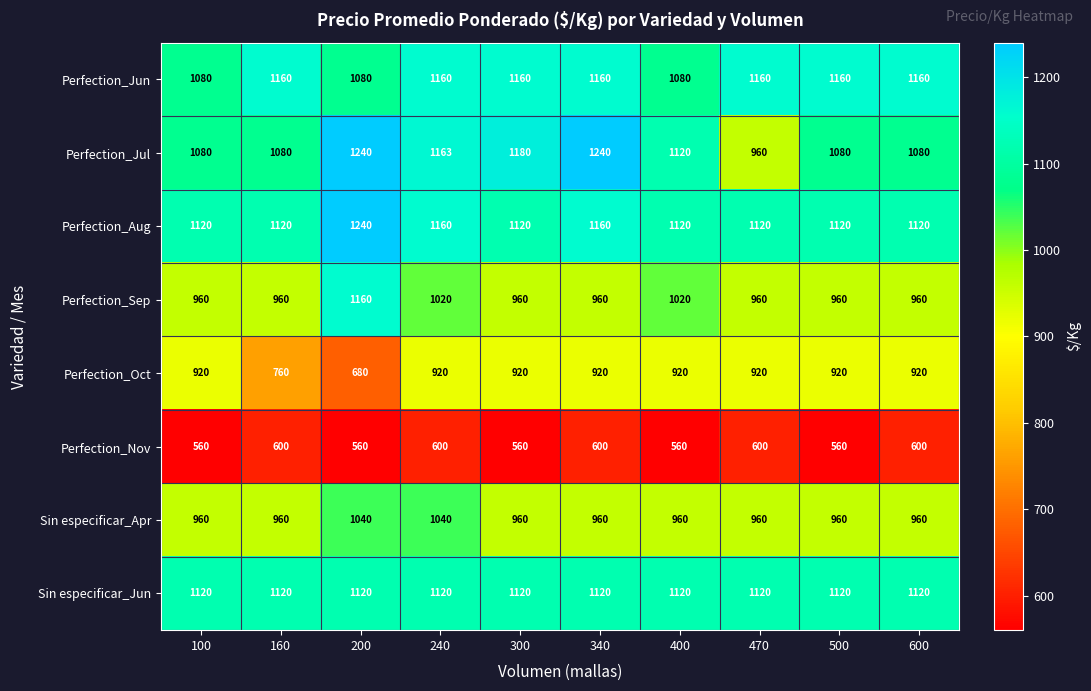

Which series has the widest spread of values?

Perfection_Jul